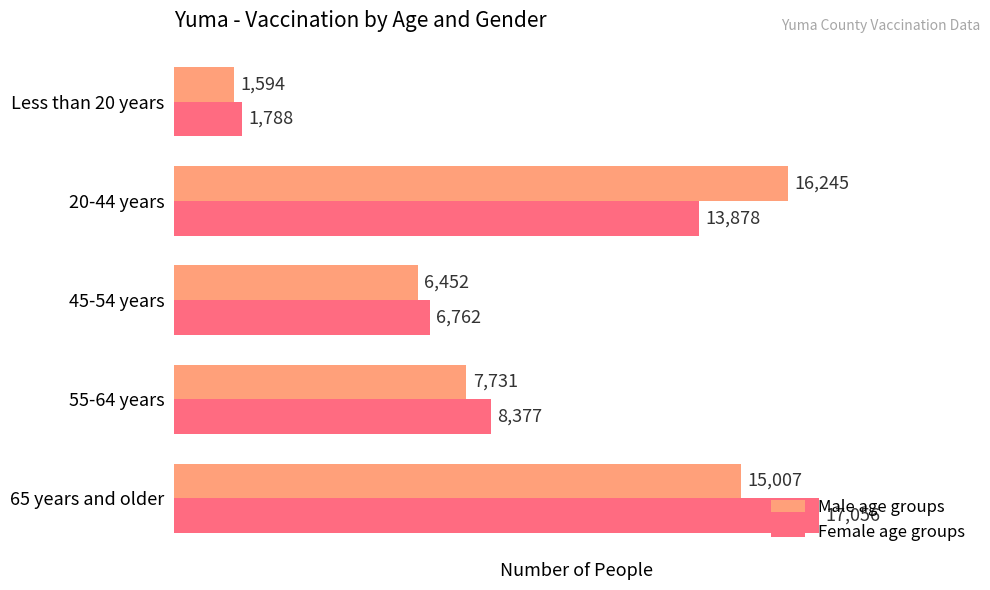

Which series changed the most between 65 years and older and 45-54 years?

Female age groups